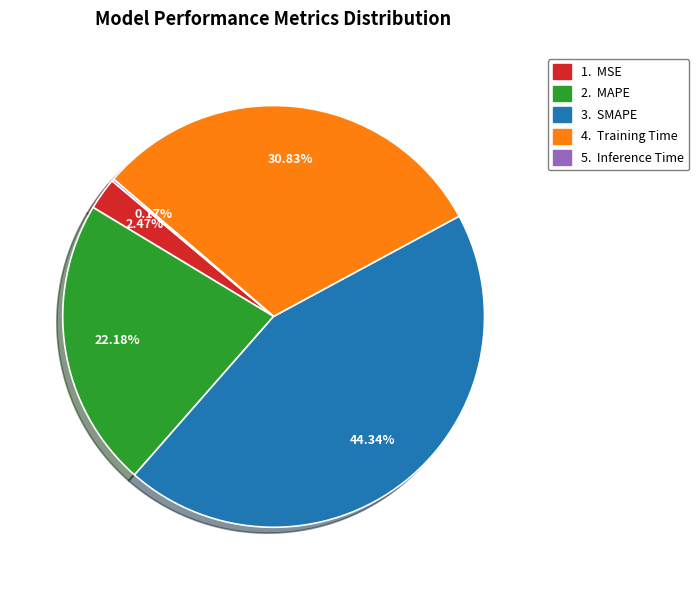

Does any single category account for the majority?

No